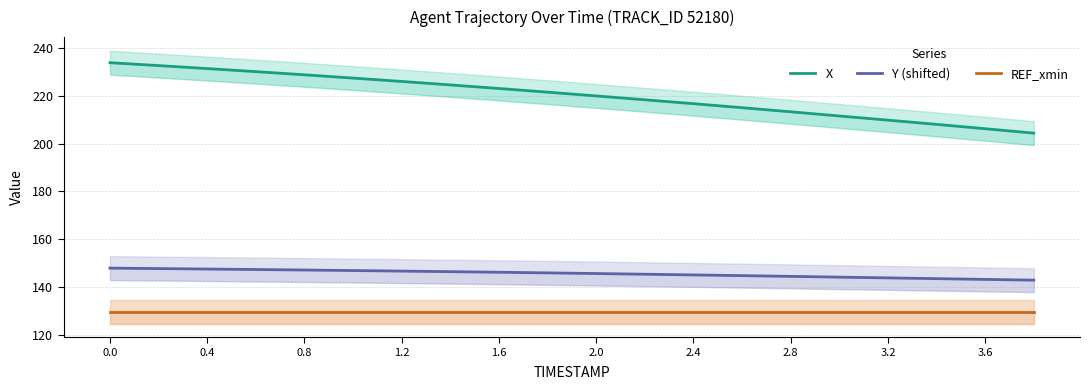

What is the difference between the maximum and minimum values in the X series?

29.5